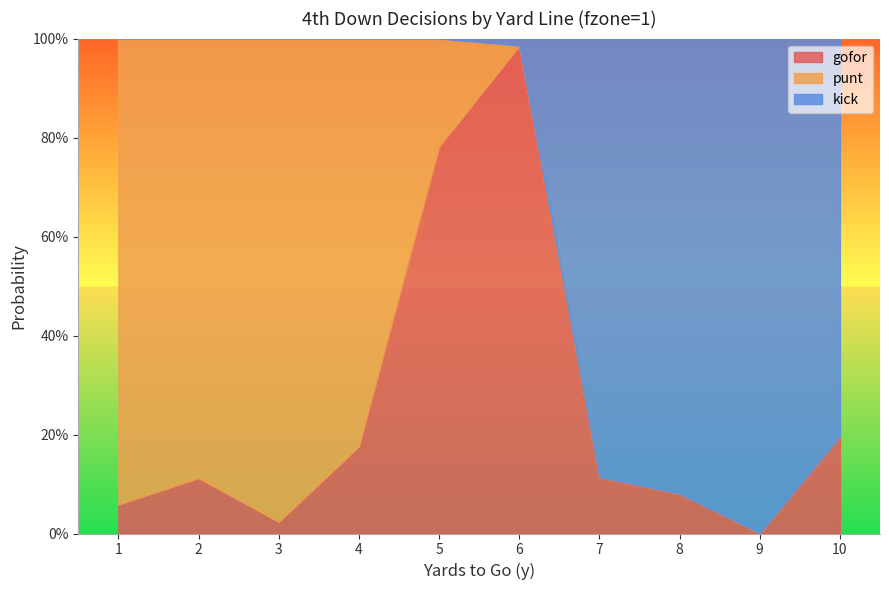

Where is the first local maximum for punt?

3